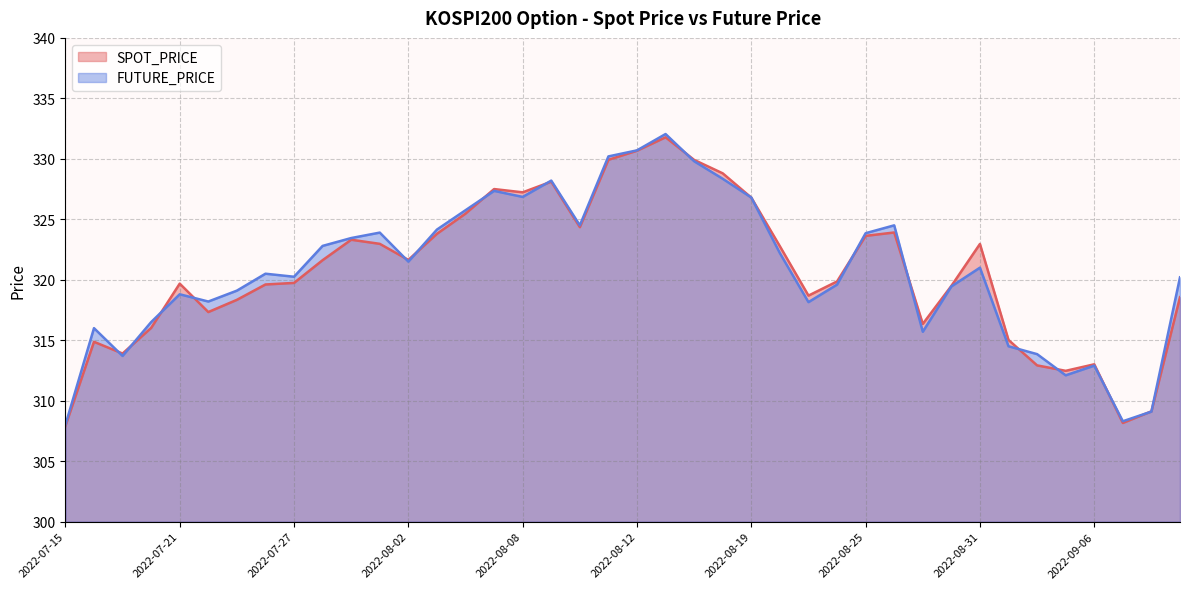

Reading left to right, list all the values displayed in this chart.

SPOT_PRICE: 2022-07-15=307.9	2022-07-18=314.9	2022-07-19=313.9	2022-07-20=316.0	2022-07-21=319.7	2022-07-22=317.3	2022-07-25=318.3	2022-07-26=319.6	2022-07-27=319.7	2022-07-28=321.6	2022-07-29=323.3	2022-08-01=323.0	2022-08-02=321.6	2022-08-03=323.8	2022-08-04=325.5	2022-08-05=327.5	2022-08-08=327.2	2022-08-09=328.1	2022-08-10=324.4	2022-08-11=329.9	2022-08-12=330.7	2022-08-16=331.8	2022-08-17=329.9	2022-08-18=328.8	2022-08-19=326.8	2022-08-22=322.8	2022-08-23=318.7	2022-08-24=319.9	2022-08-25=323.6	2022-08-26=323.9	2022-08-29=316.4	2022-08-30=319.5	2022-08-31=323.0	2022-09-01=315.0	2022-09-02=312.9	2022-09-05=312.5	2022-09-06=313.0	2022-09-07=308.2	2022-09-08=309.1	2022-09-13=318.6
FUTURE_PRICE: 2022-07-15=308.0	2022-07-18=316.0	2022-07-19=313.7	2022-07-20=316.5	2022-07-21=318.8	2022-07-22=318.2	2022-07-25=319.1	2022-07-26=320.5	2022-07-27=320.2	2022-07-28=322.8	2022-07-29=323.4	2022-08-01=323.9	2022-08-02=321.5	2022-08-03=324.1	2022-08-04=325.8	2022-08-05=327.4	2022-08-08=326.9	2022-08-09=328.2	2022-08-10=324.5	2022-08-11=330.2	2022-08-12=330.7	2022-08-16=332.1	2022-08-17=329.8	2022-08-18=328.4	2022-08-19=326.8	2022-08-22=322.2	2022-08-23=318.1	2022-08-24=319.6	2022-08-25=323.9	2022-08-26=324.5	2022-08-29=315.7	2022-08-30=319.4	2022-08-31=321.0	2022-09-01=314.5	2022-09-02=313.9	2022-09-05=312.1	2022-09-06=312.9	2022-09-07=308.3	2022-09-08=309.1	2022-09-13=320.2